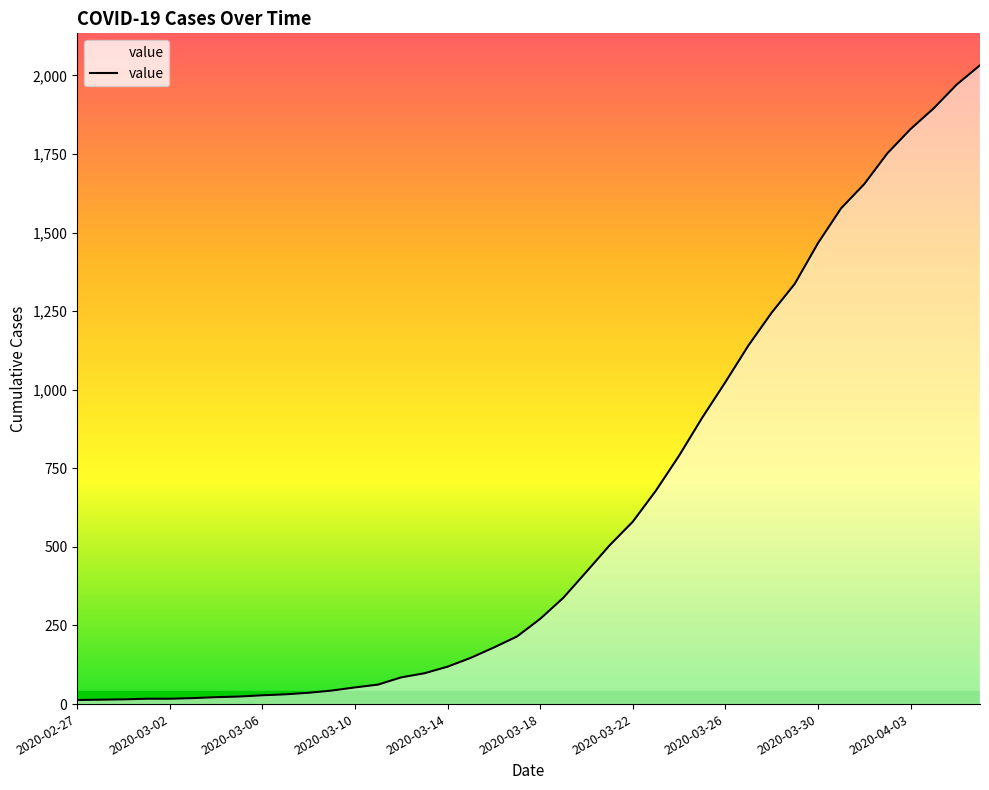

What is the difference between the maximum and minimum values?

2019